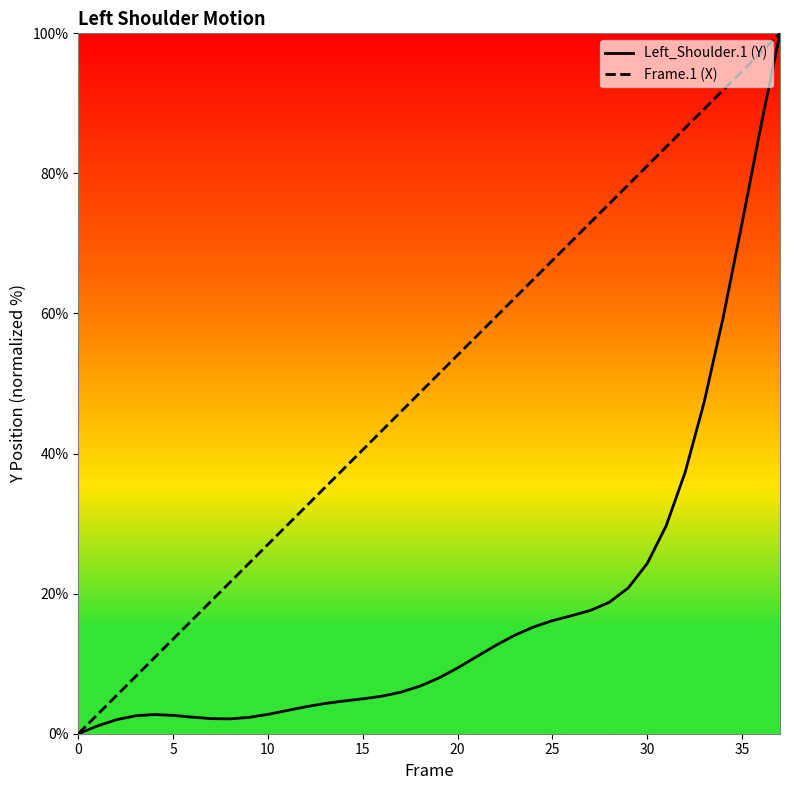

Where is Frame.1 (X) nearest to the value 50?

18